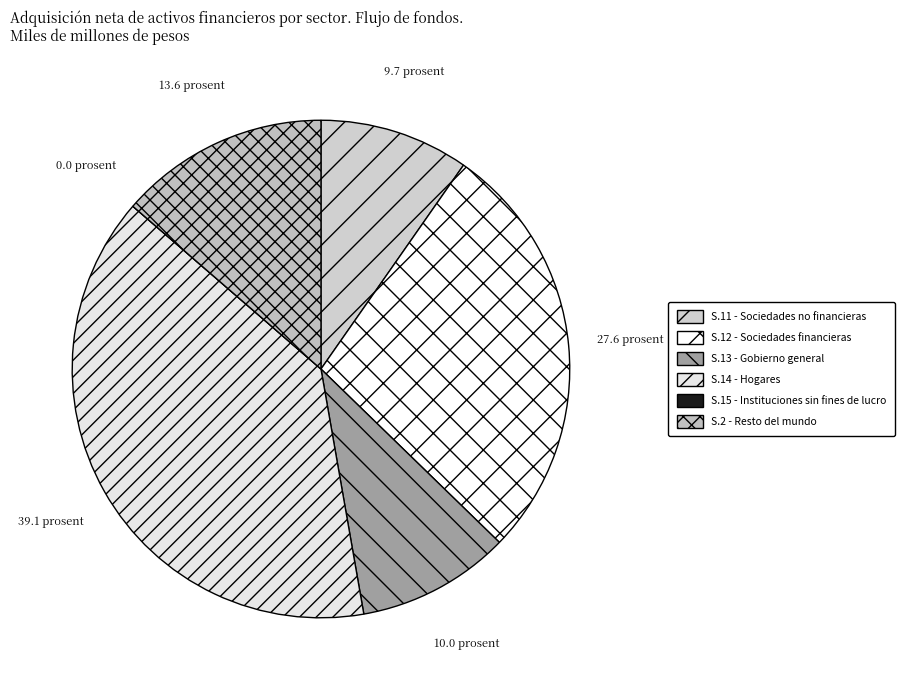

Do S.2 - Resto del mundo and S.12 - Sociedades financieras together represent more than half of the pie?

No